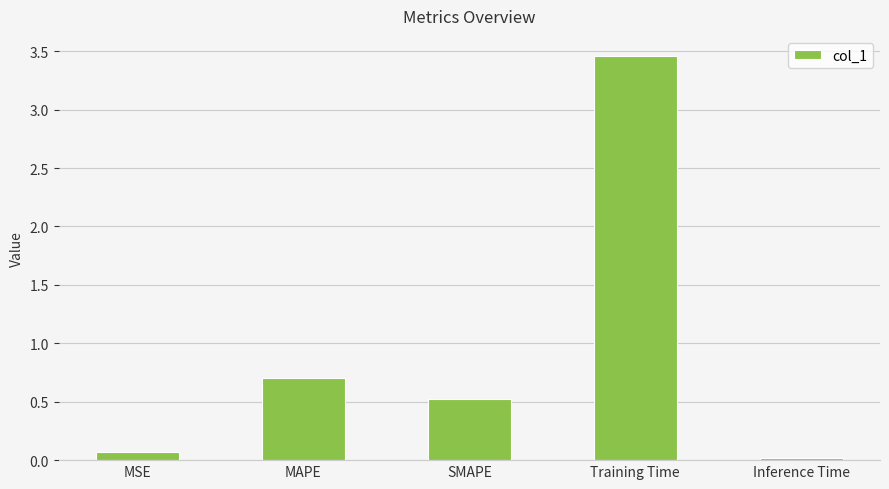

Rank the categories by value from lowest to highest.

Inference Time, MSE, SMAPE, MAPE, Training Time